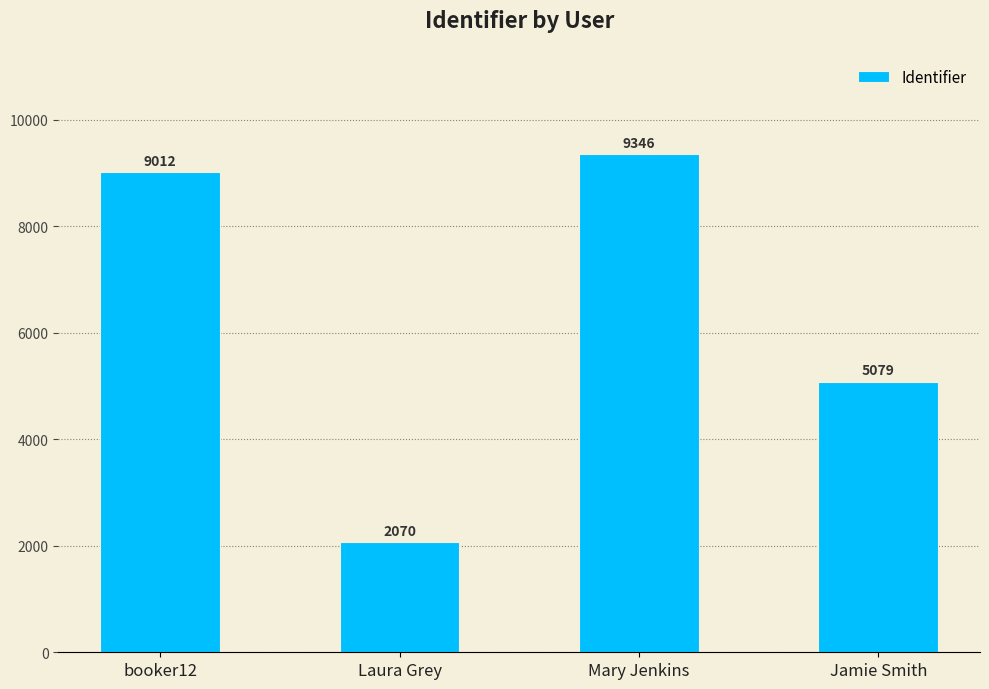

Are the bars grouped side by side (vs. stacked)?

No